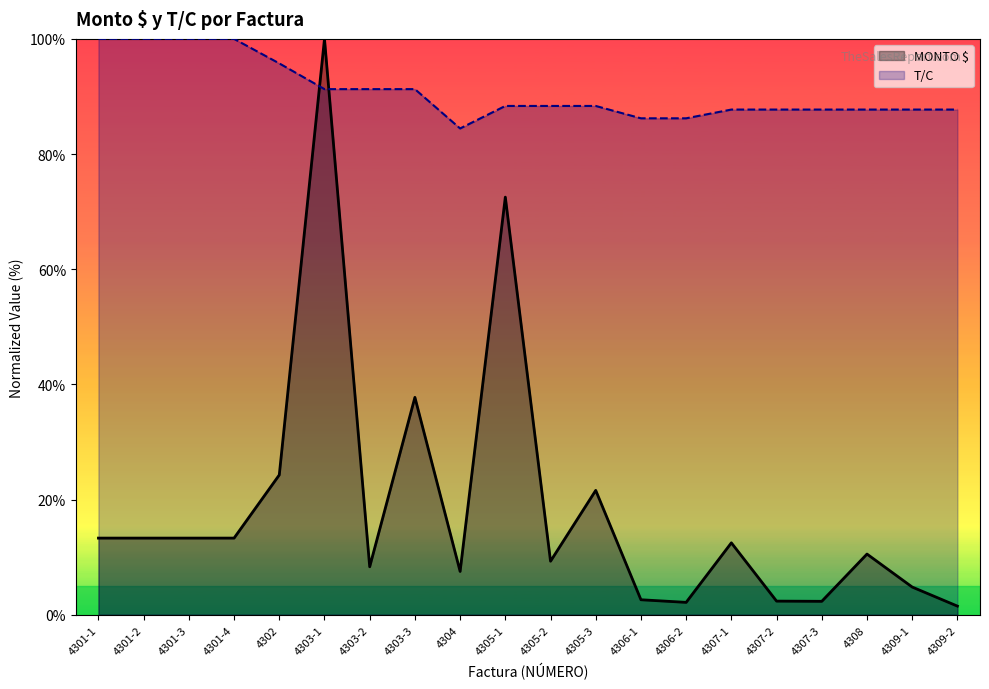

At which category does the chart reach its peak across all series?

4303-1